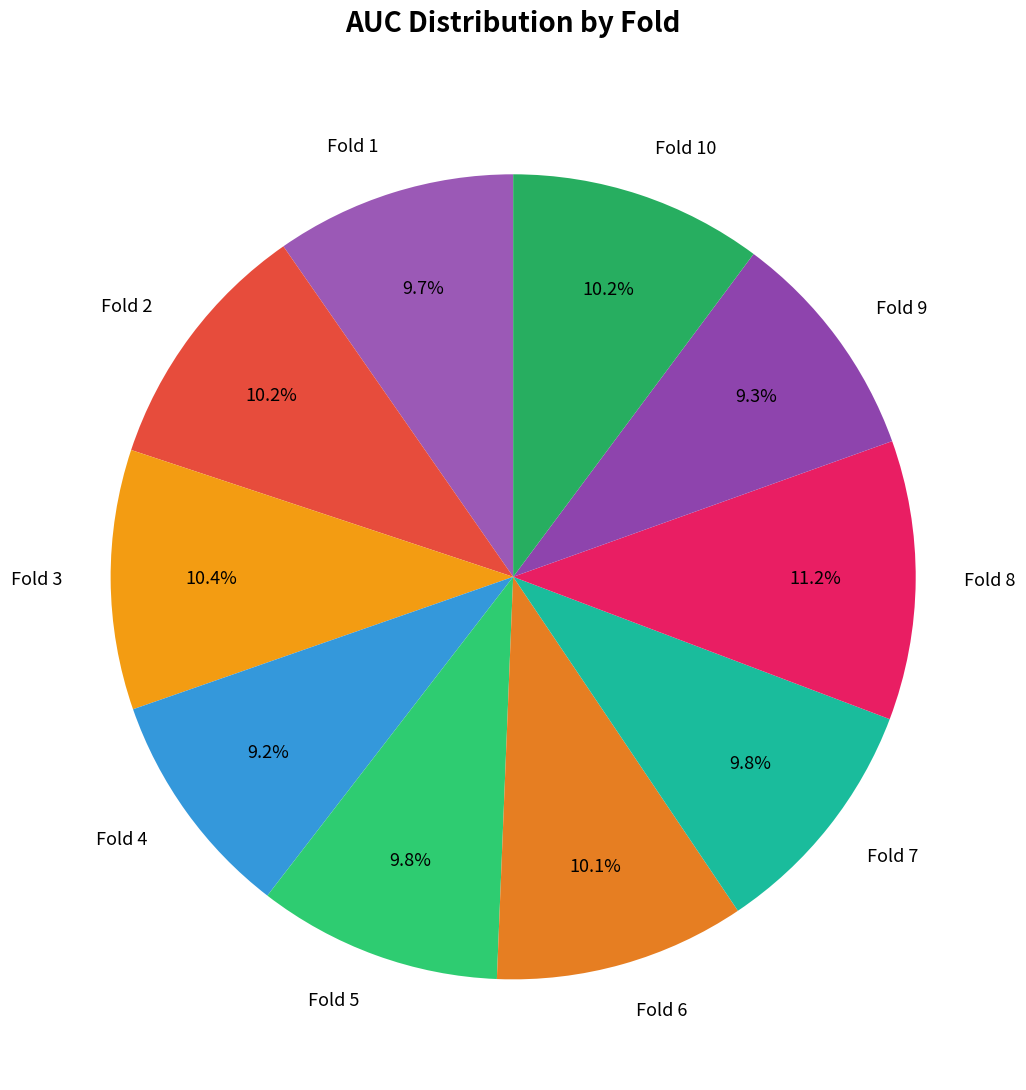

How many segments does this pie chart have?

10